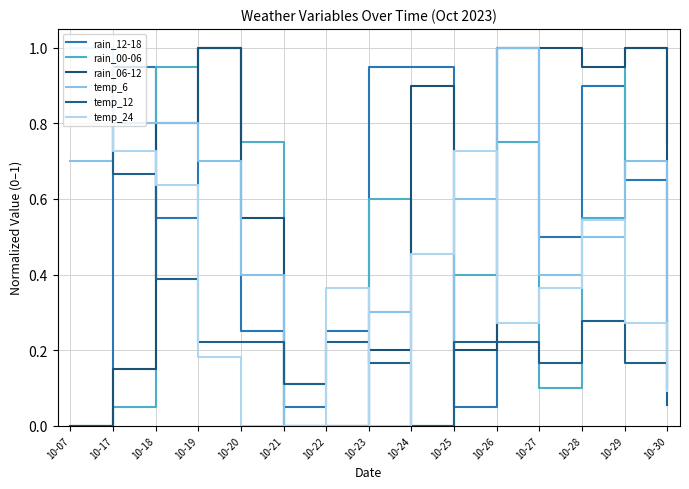

How many interior local peaks does the rain_06-12 series have?

3